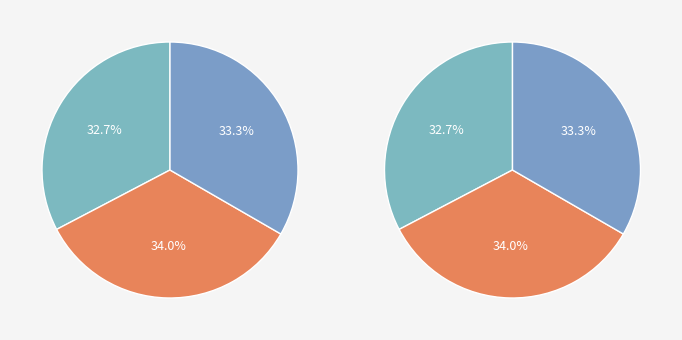

Combined, do Missao 1 and Missao 0 account for over 50%?

Yes